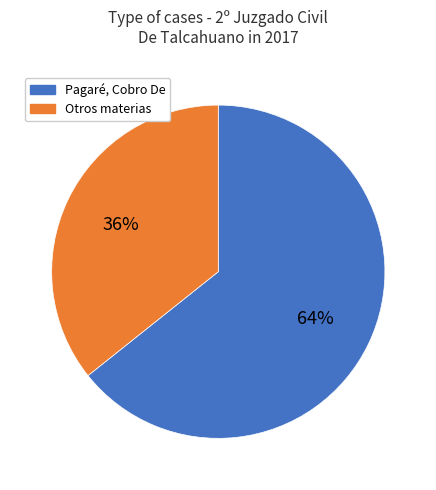

To the nearest percent, what is the average slice percentage?

50%